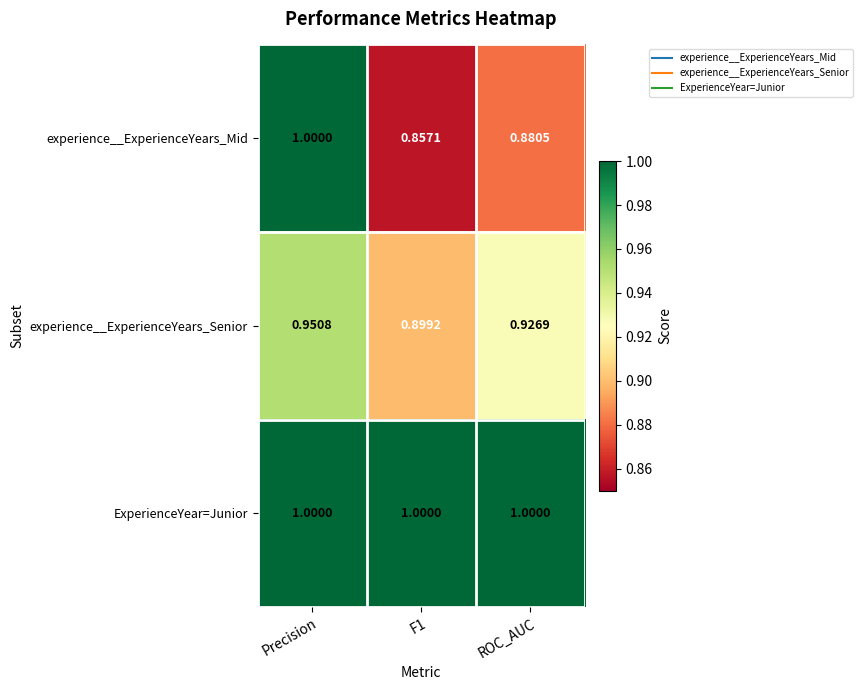

Rank the series at ROC_AUC from lowest to highest value.

experience__ExperienceYears_Mid, experience__ExperienceYears_Senior, ExperienceYear=Junior